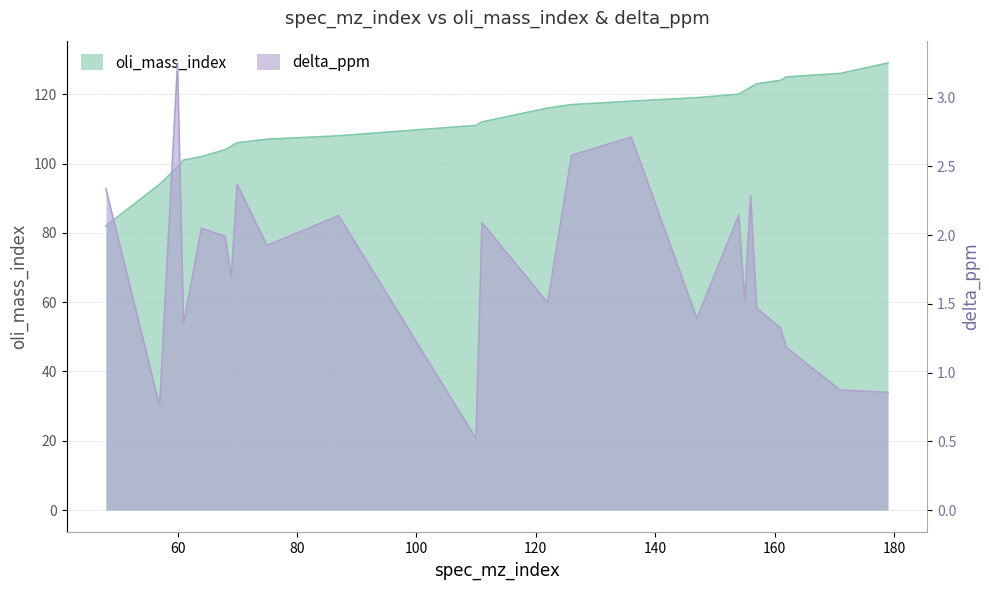

At which category does the chart reach its peak across all series?

179